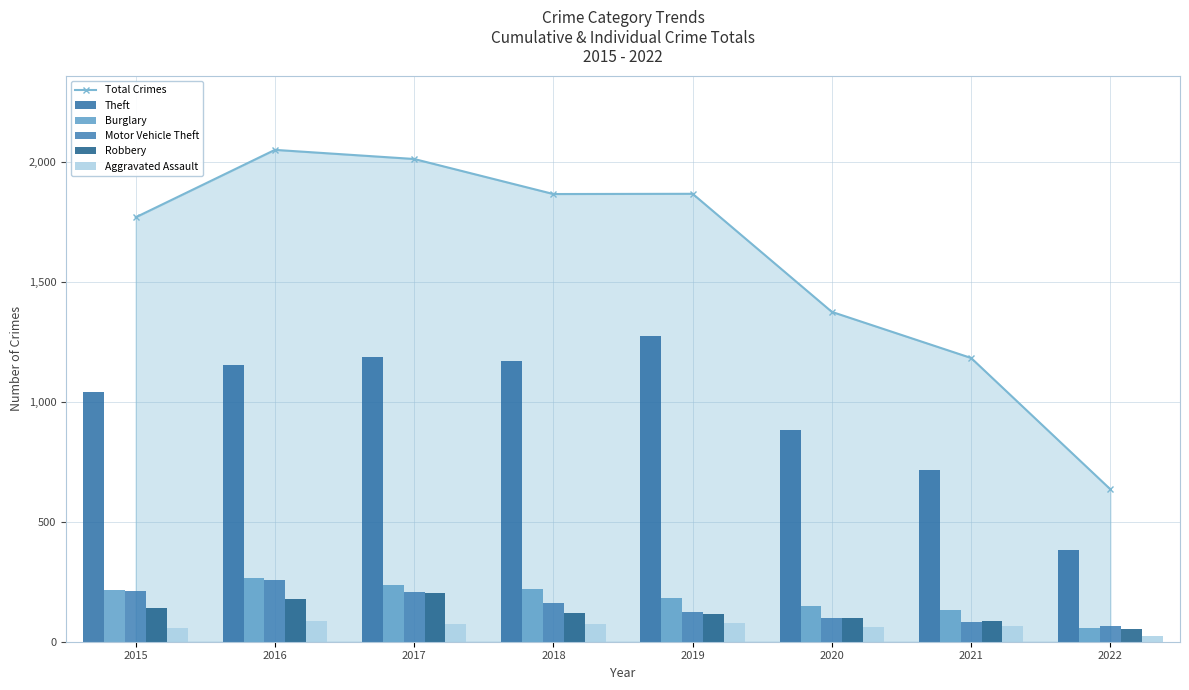

Rank the categories by Total Crimes value from lowest to highest.

2022, 2021, 2020, 2015, 2018, 2019, 2017, 2016